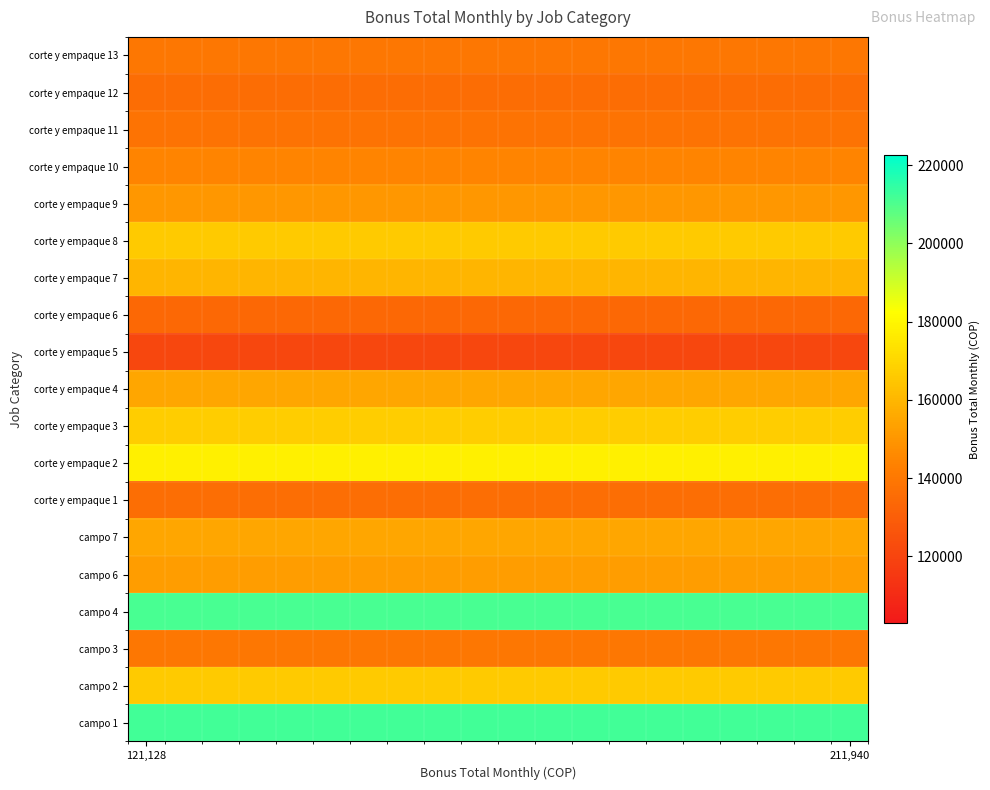

At which category is the sum across all series the highest?

121,128